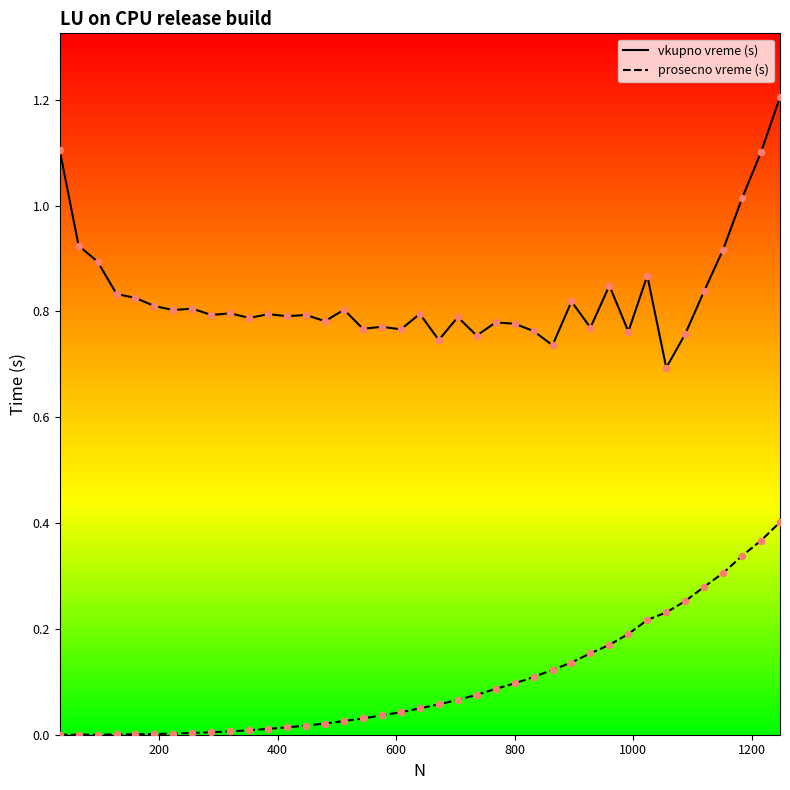

Which series has the largest total across all categories?

vkupno vreme (s)